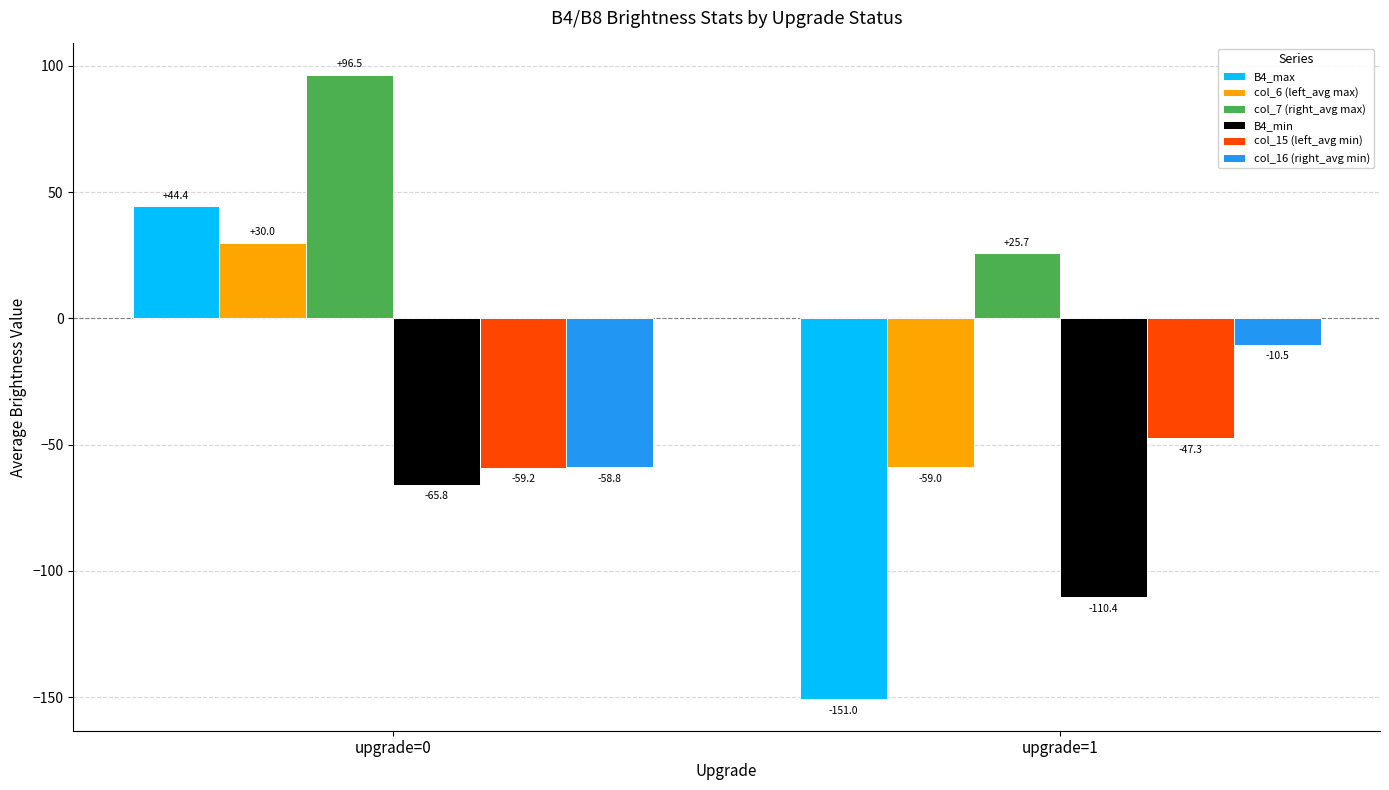

What is the sum of the col_6 (left_avg max) values at upgrade=1 and upgrade=0?

-29.0